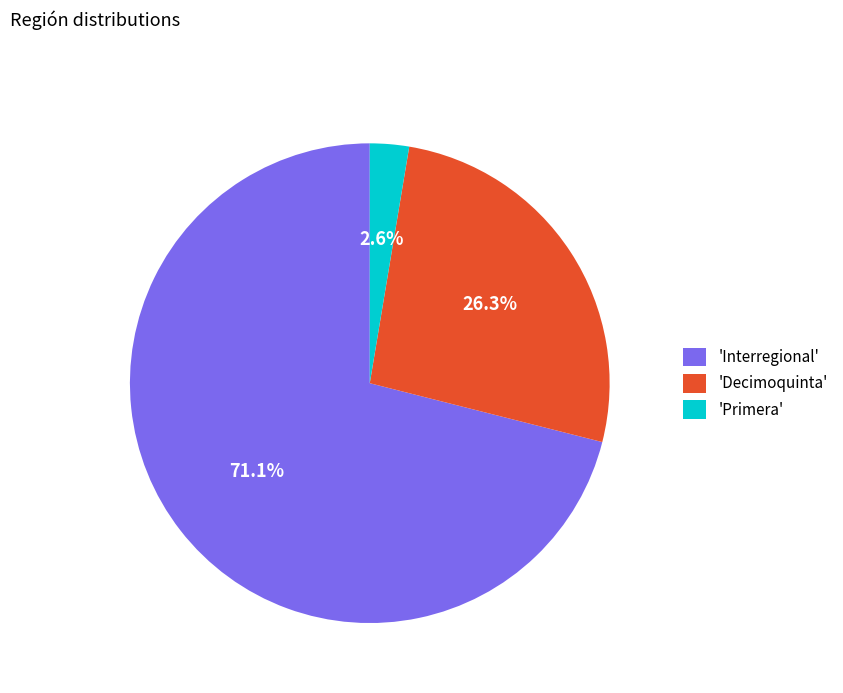

Is the sum of 'Primera' and 'Interregional' greater than half?

Yes